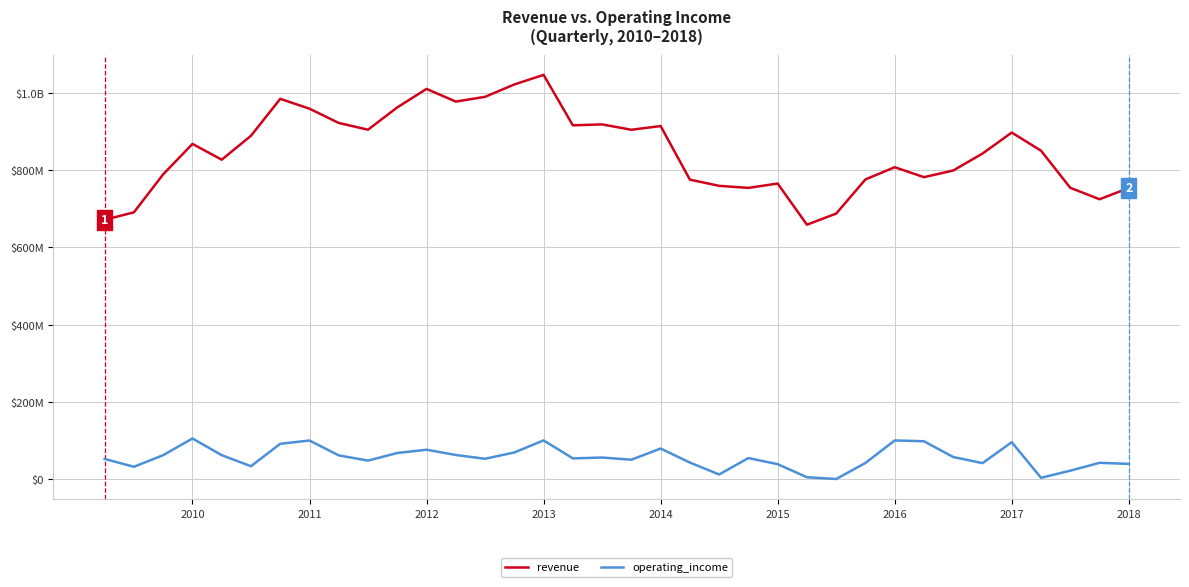

Does the chart display data point markers on the line(s)?

No